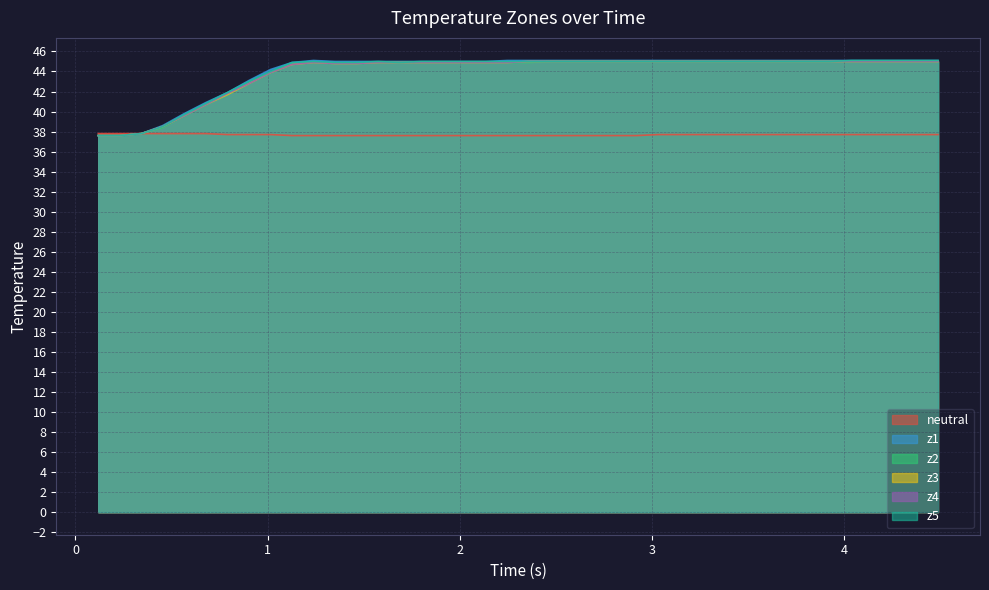

True or false: z1 has more than 1 interior local peaks.

False